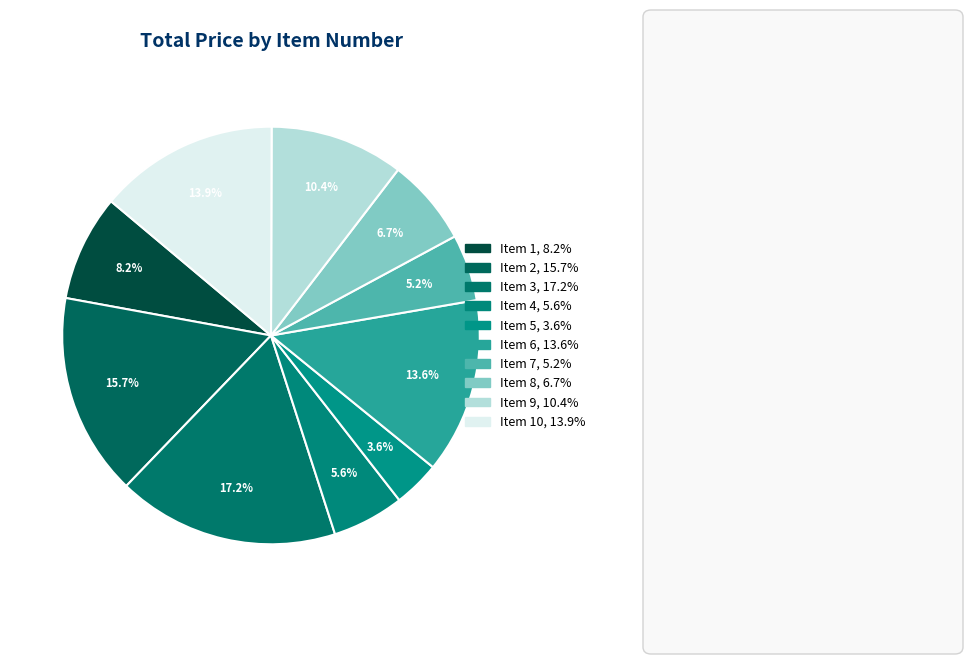

Which category has the smallest portion of the pie?

Item 5